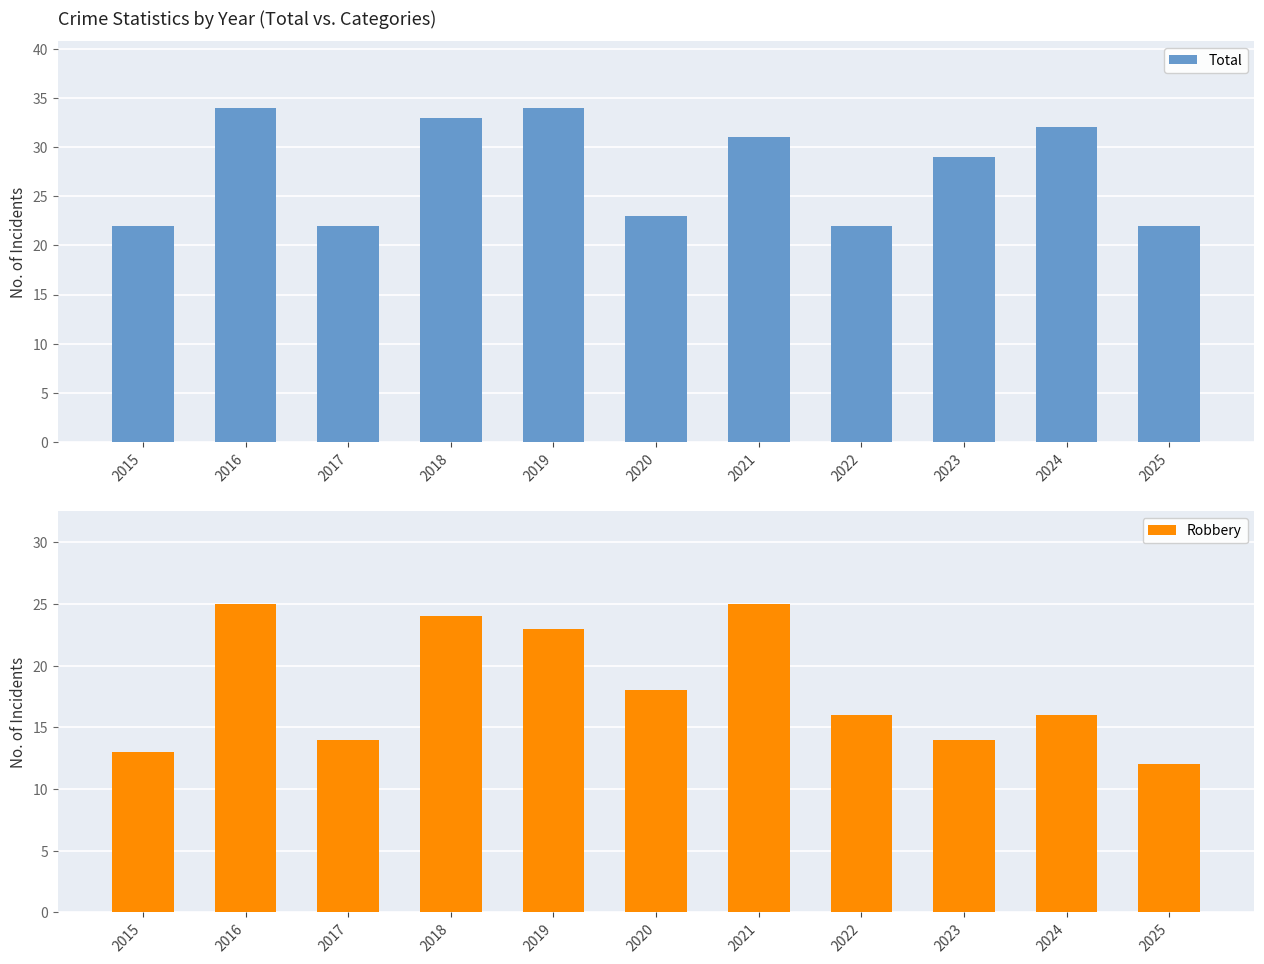

Reading right to left, transcribe all the data shown in this chart.

Total: 2025=22	2024=32	2023=29	2022=22	2021=31	2020=23	2019=34	2018=33	2017=22	2016=34	2015=22
Robbery: 2025=12	2024=16	2023=14	2022=16	2021=25	2020=18	2019=23	2018=24	2017=14	2016=25	2015=13